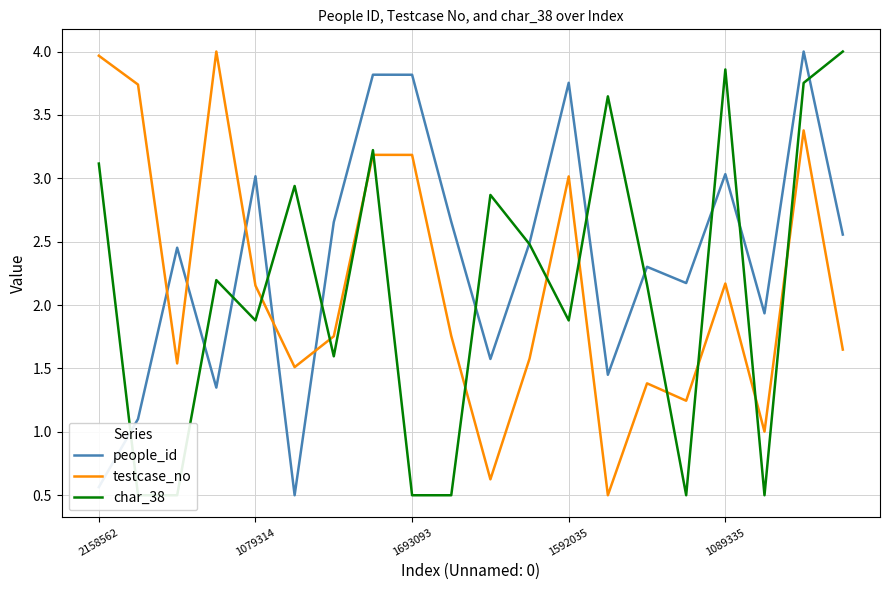

How many intersections are there between people_id and testcase_no?

5